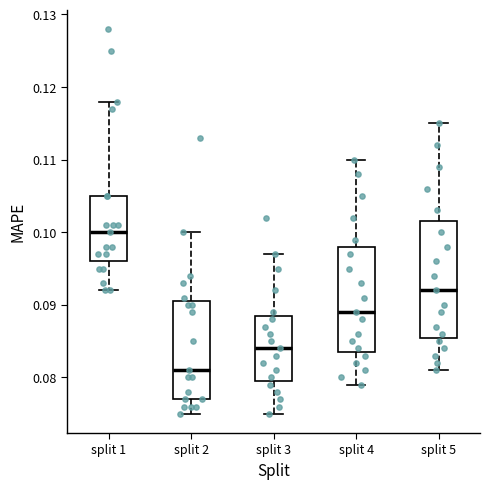

Reading left to right, transcribe this box plot: for each box, give where its median line is, the range the box spans, and where its two whiskers end, as read against the y-axis. The values are not printed on the chart, so give them approximately, as read against the axis.

split 1: median 0.100, box 0.096 to 0.105, whiskers 0.092 to 0.118
split 2: median 0.081, box 0.077 to 0.091, whiskers 0.075 to 0.100
split 3: median 0.084, box 0.080 to 0.089, whiskers 0.075 to 0.097
split 4: median 0.089, box 0.084 to 0.098, whiskers 0.079 to 0.110
split 5: median 0.092, box 0.086 to 0.102, whiskers 0.081 to 0.115